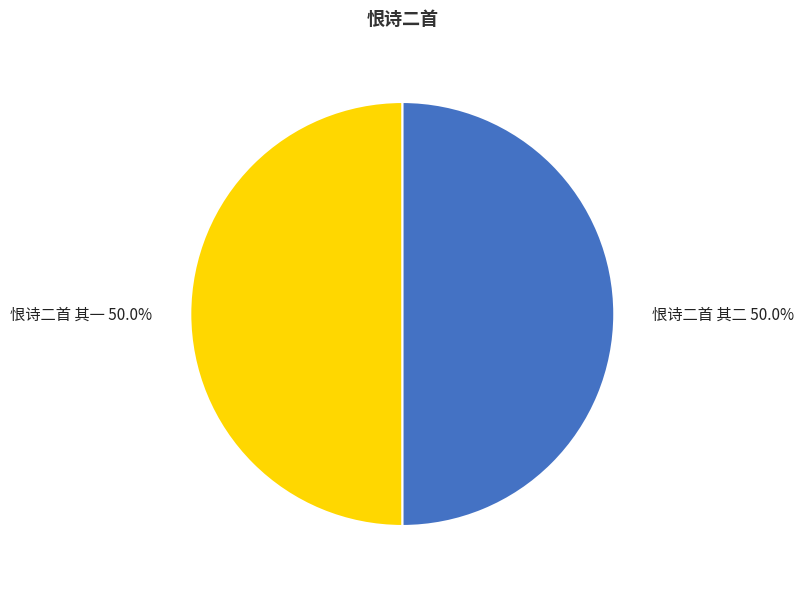

To the nearest percent, what portion does 恨诗二首 其二 represent?

50%